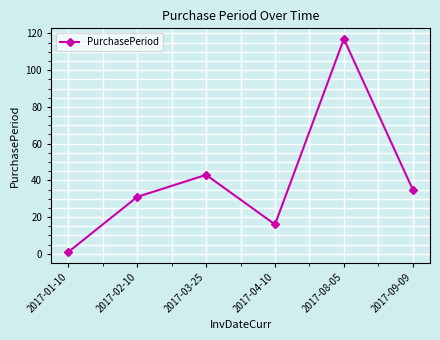

Between 2017-03-25 and 2017-01-10, which is larger?

2017-03-25